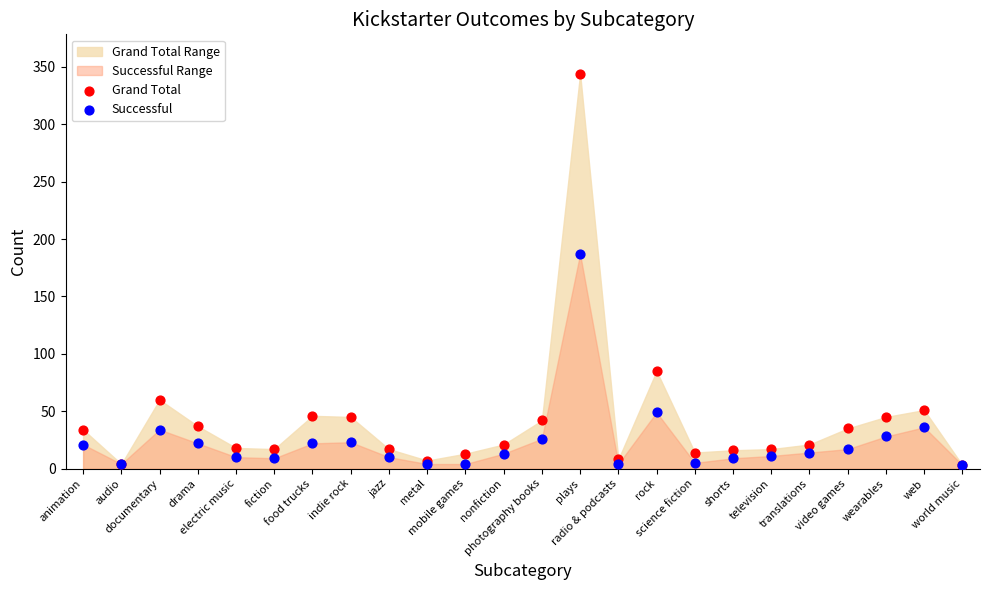

In the Successful series, what Y value is closest to 95?

49